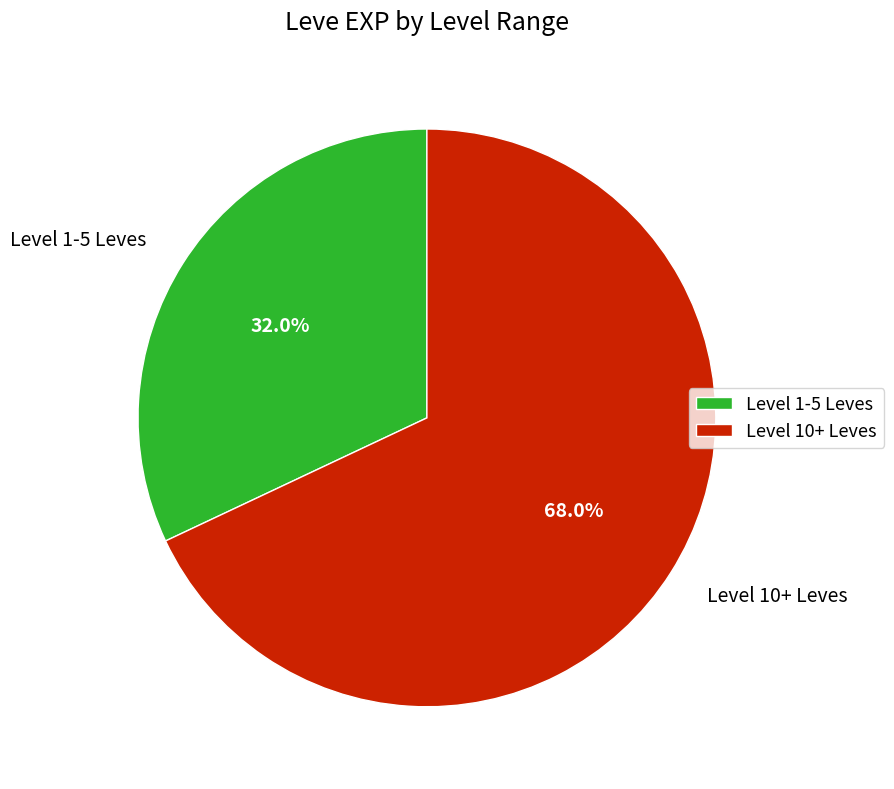

Is Level 1-5 Leves the majority of the pie?

No